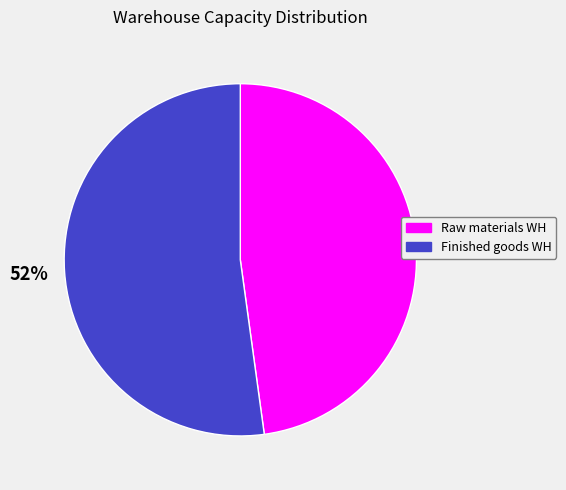

To the nearest percent, what is the difference between the Finished goods WH and Raw materials WH slice percentages?

4%